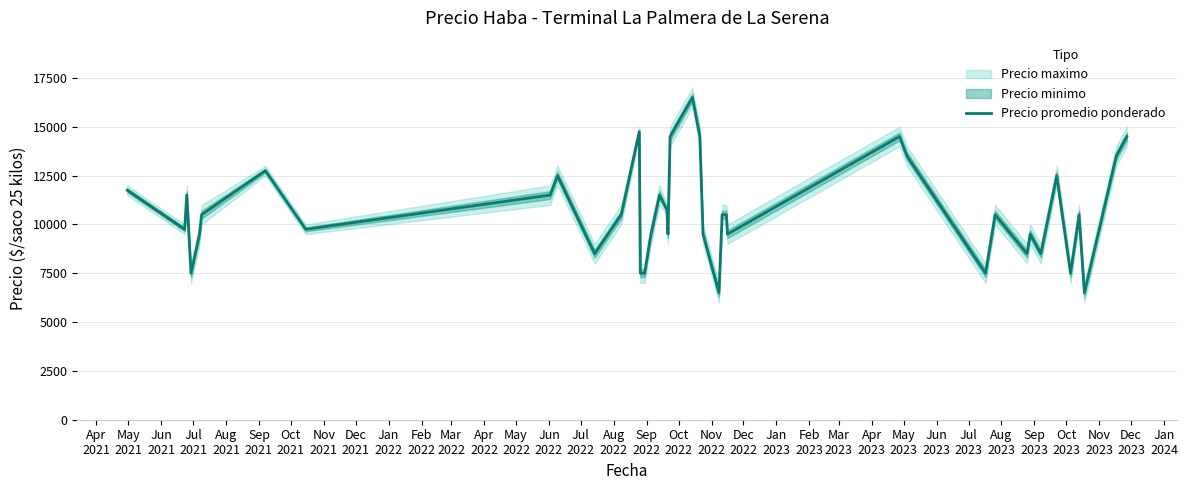

At which category does the data reach its first local peak?

Jun
2021